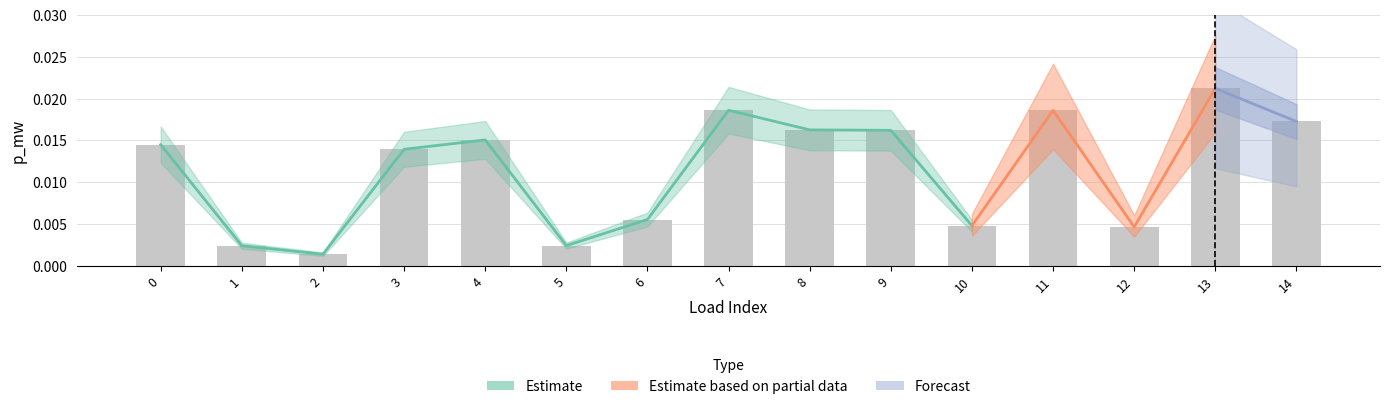

List the labels in order of value, largest first.

13, 7, 11, 14, 8, 9, 4, 0, 3, 6, 10, 12, 5, 1, 2